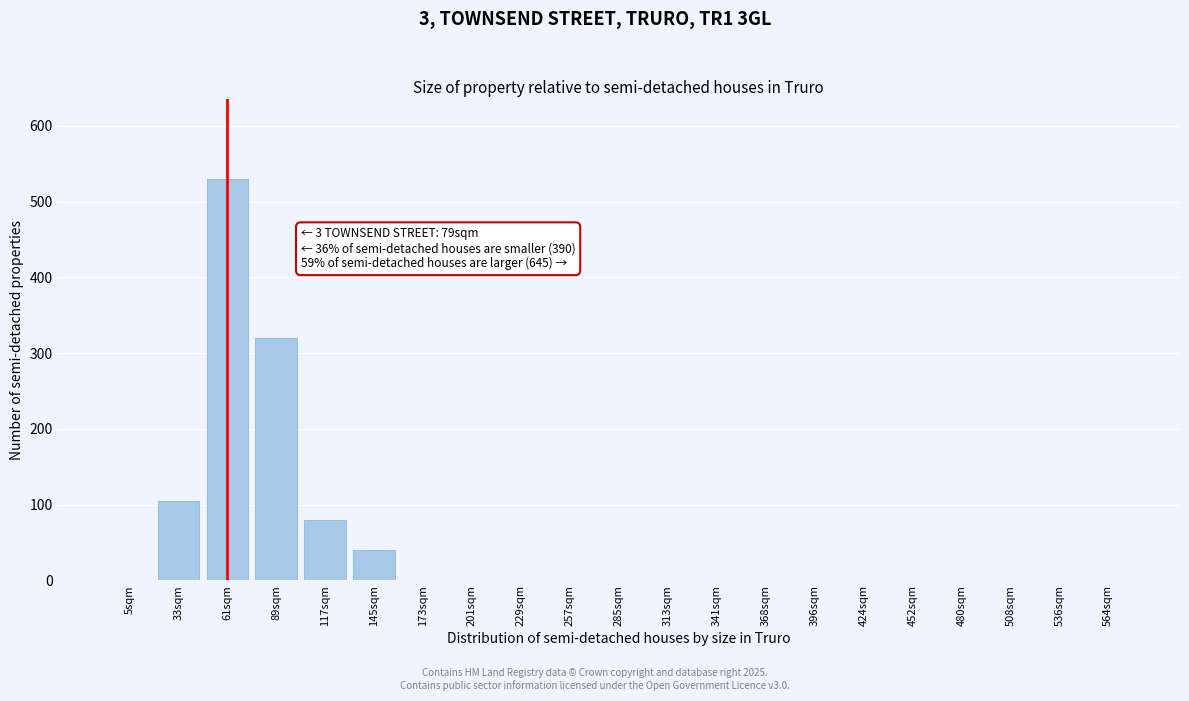

Reading right to left, extract all data points from this chart.

564sqm=0	536sqm=0	508sqm=0	480sqm=0	452sqm=0	424sqm=0	396sqm=0	368sqm=0	341sqm=0	313sqm=0	285sqm=0	257sqm=0	229sqm=0	201sqm=0	173sqm=0	145sqm=40	117sqm=80	89sqm=320	61sqm=530	33sqm=105	5sqm=0